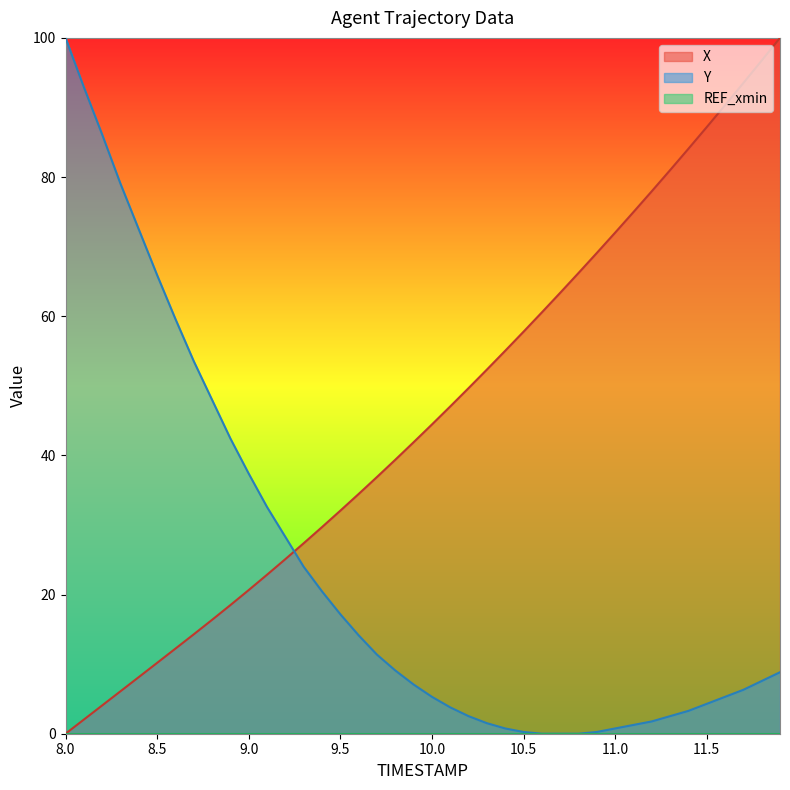

What is the total value across all series at 11.4?

87.3